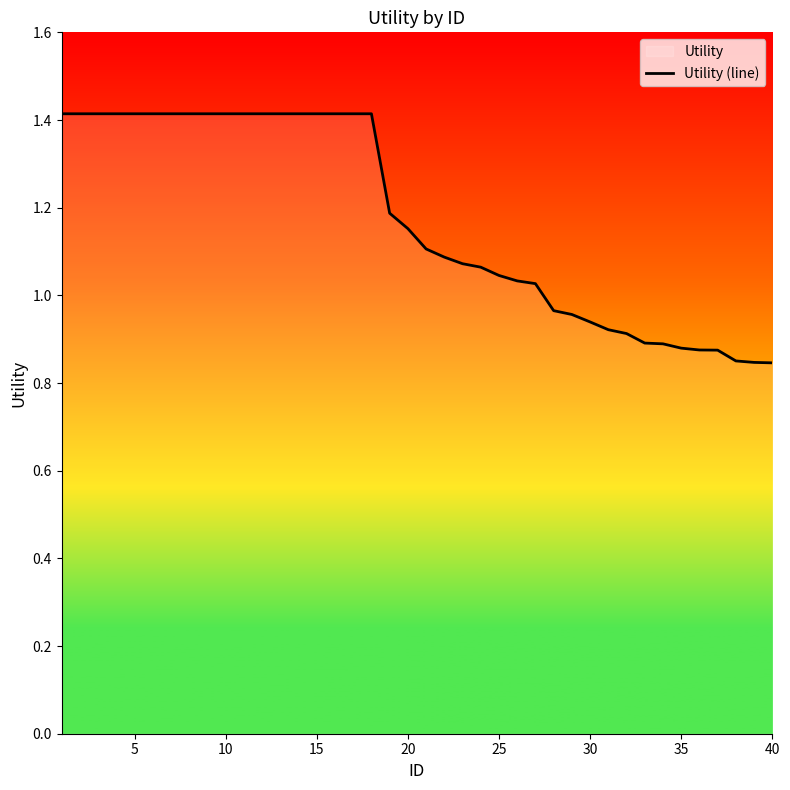

True or false: the data shows 1.4 at 15.

True